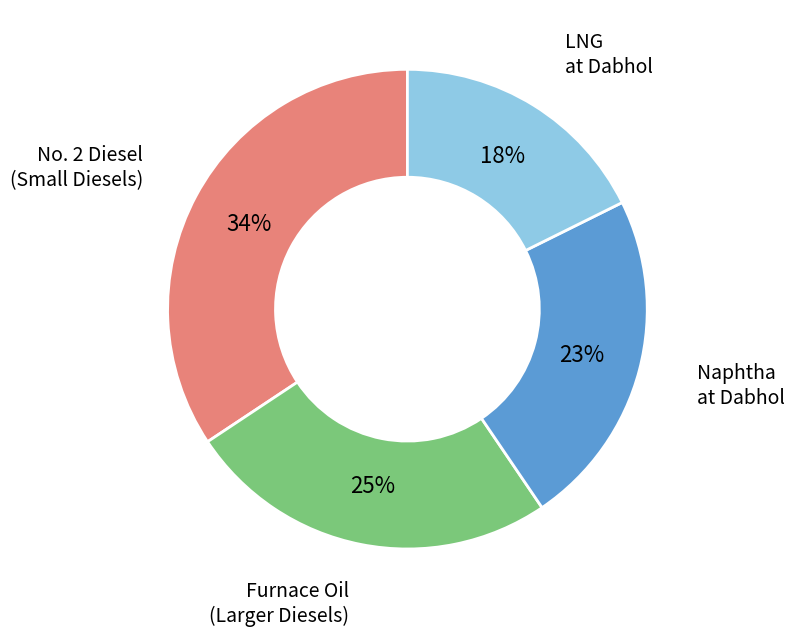

To the nearest percent, what is the difference between the Furnace Oil (Larger Diesels) and No. 2 Diesel (Small Diesels) slice percentages?

9%